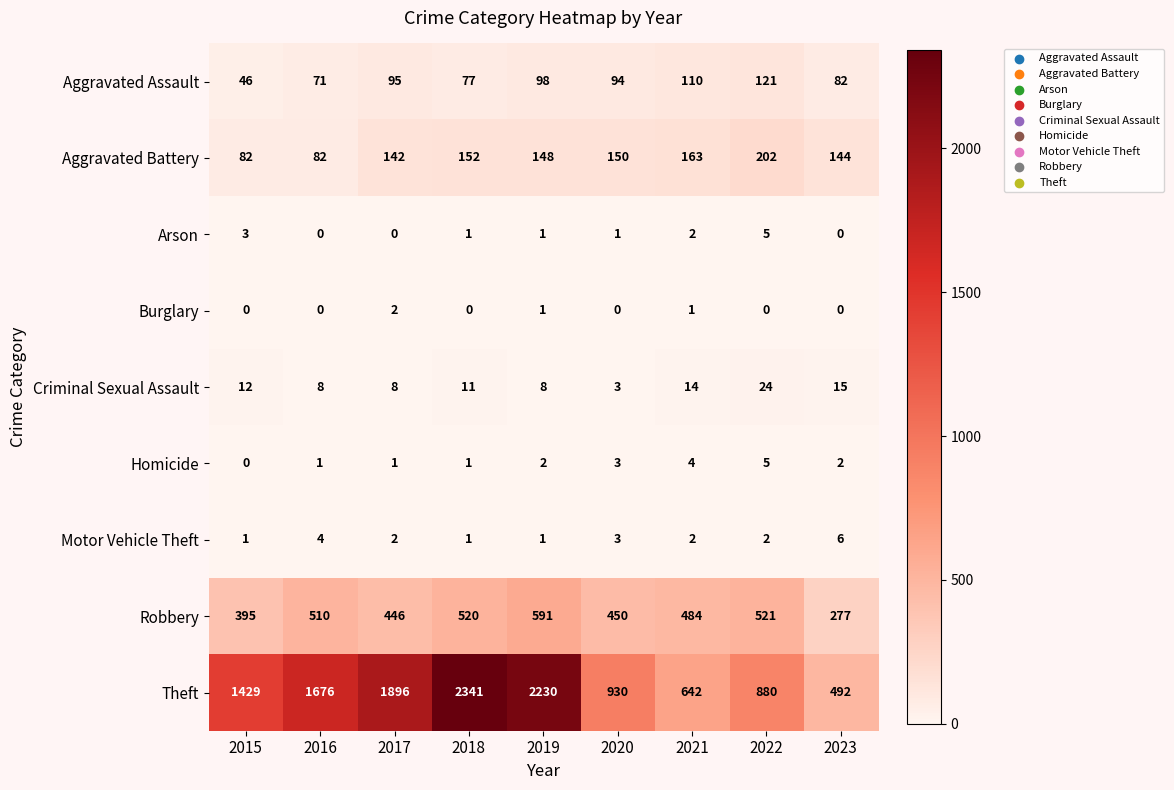

What is the difference between the maximum and minimum values in the Arson series?

5